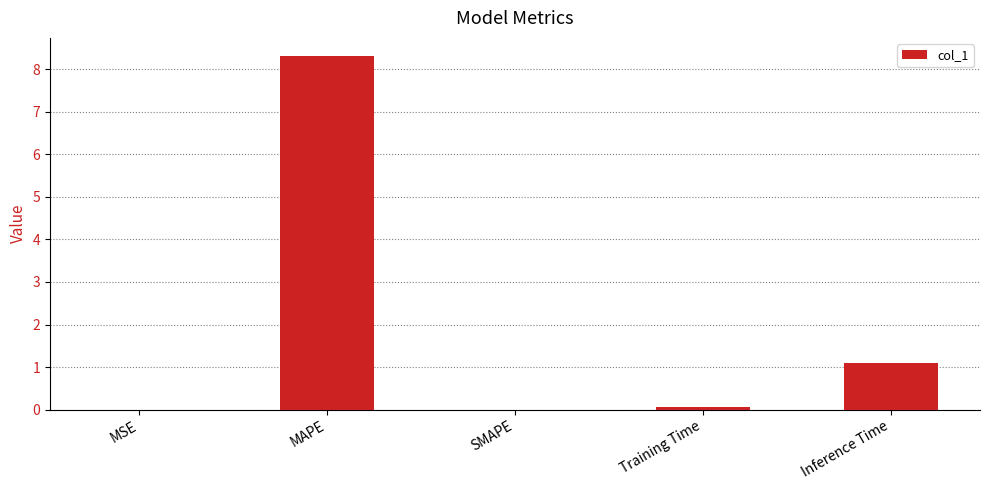

What is the average value?

1.9